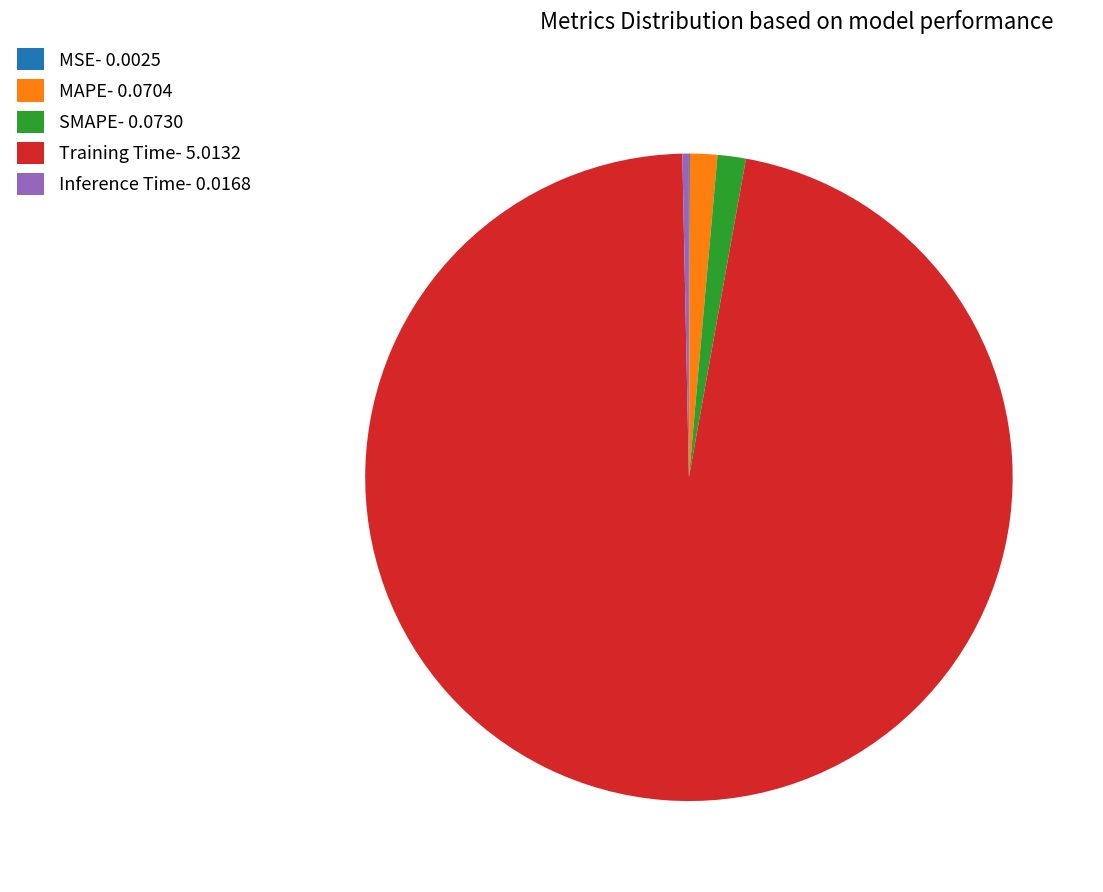

Does any single category account for the majority?

Yes